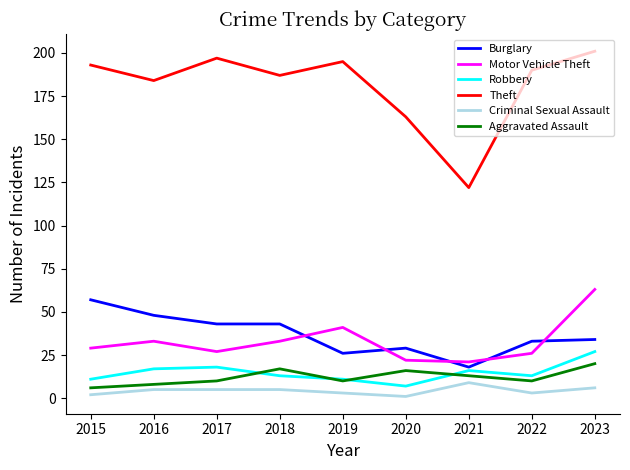

Between which two adjacent categories do Motor Vehicle Theft and Burglary first intersect?

2018 and 2019